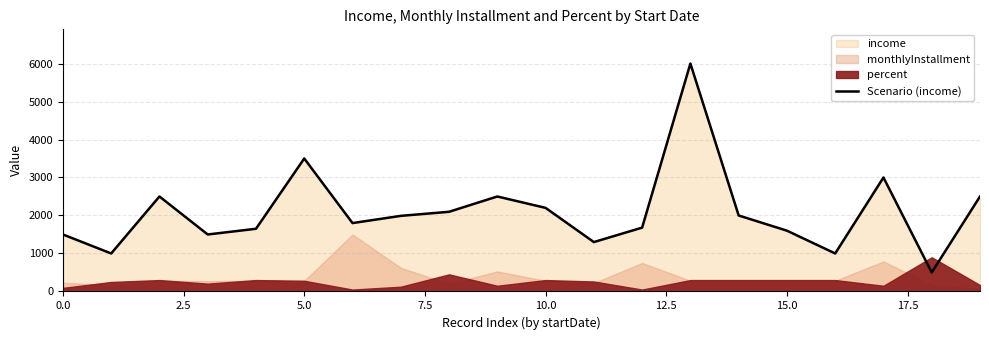

The Scenario (income) series shows 959.5 at 0.0. True or false?

False